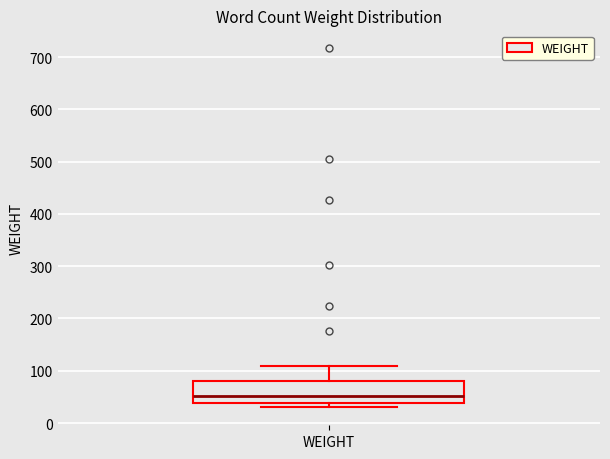

Where is the upper edge of the box for WEIGHT on the y-axis? The values are not printed on the chart, so give them approximately, as read against the axis.

80